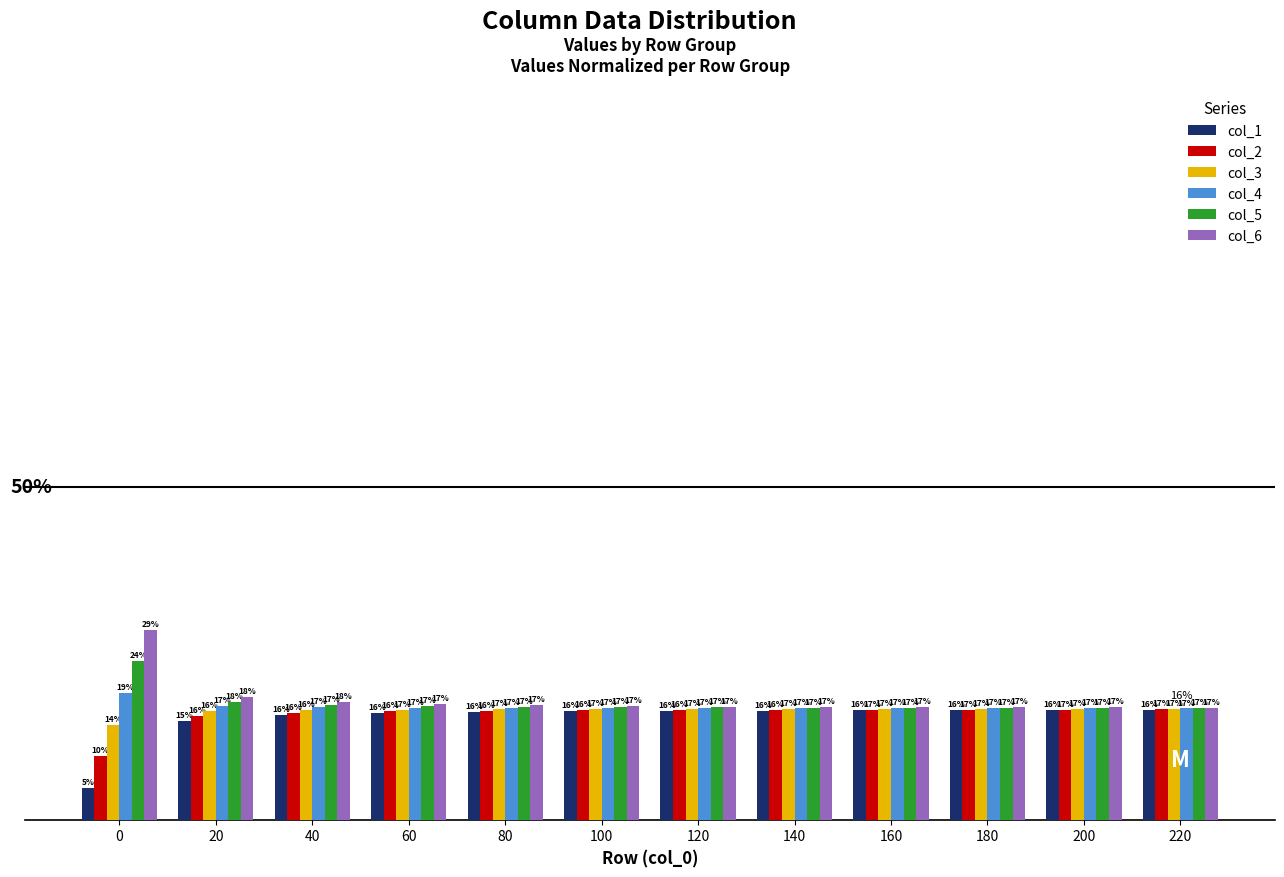

Is the value of col_6 at 40 greater than the value of col_5 at 220?

Yes